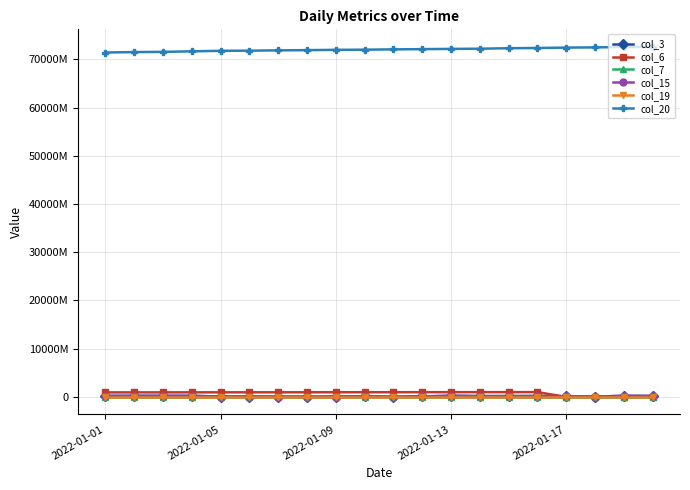

What is the value of the col_7 point at the 4th from the left?

14931